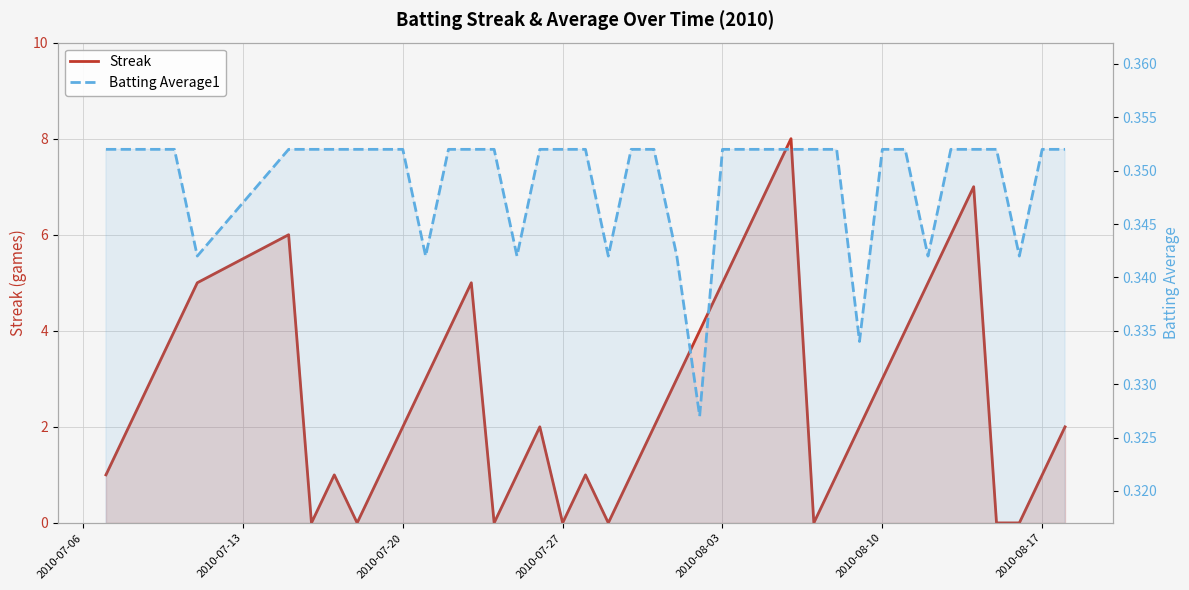

How many Batting Average1 values are between 0 and 1?

40